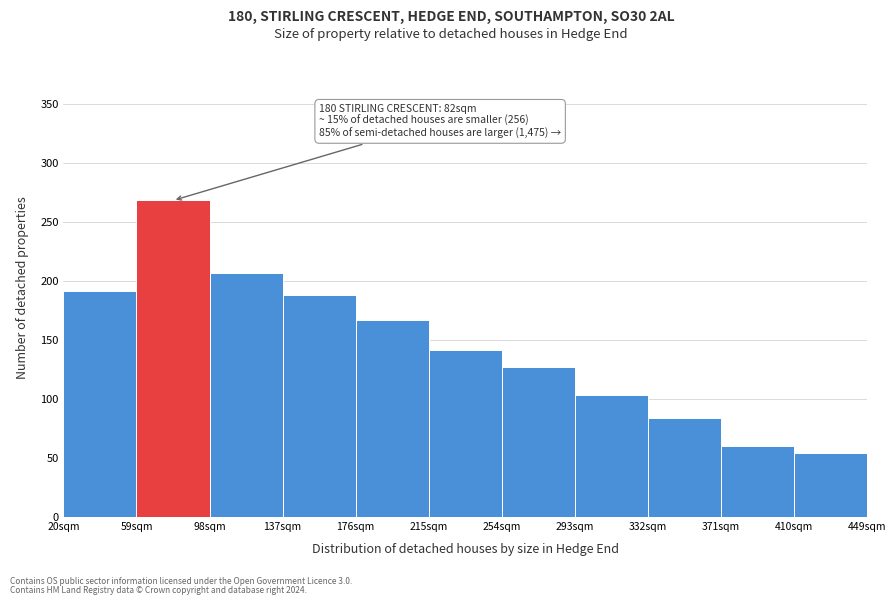

Which range on the x-axis has the tallest bar?

59 to 98